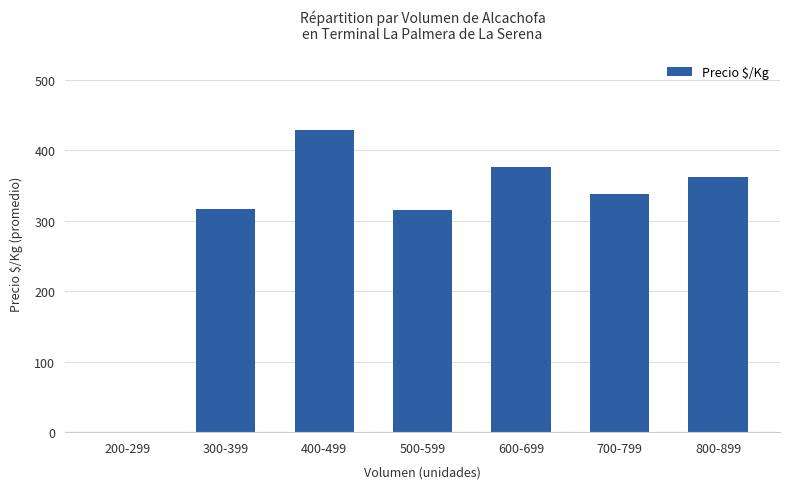

Is it true that the value at 300-399 is 317.0?

True